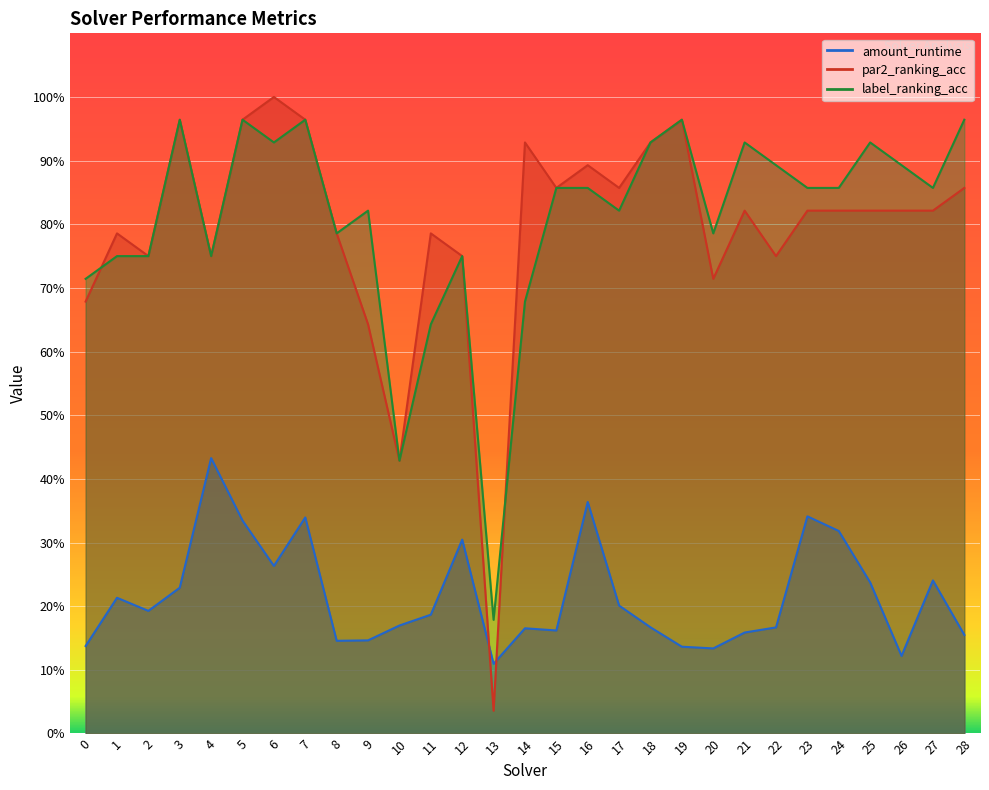

At which category is the sum across all series the highest?

7